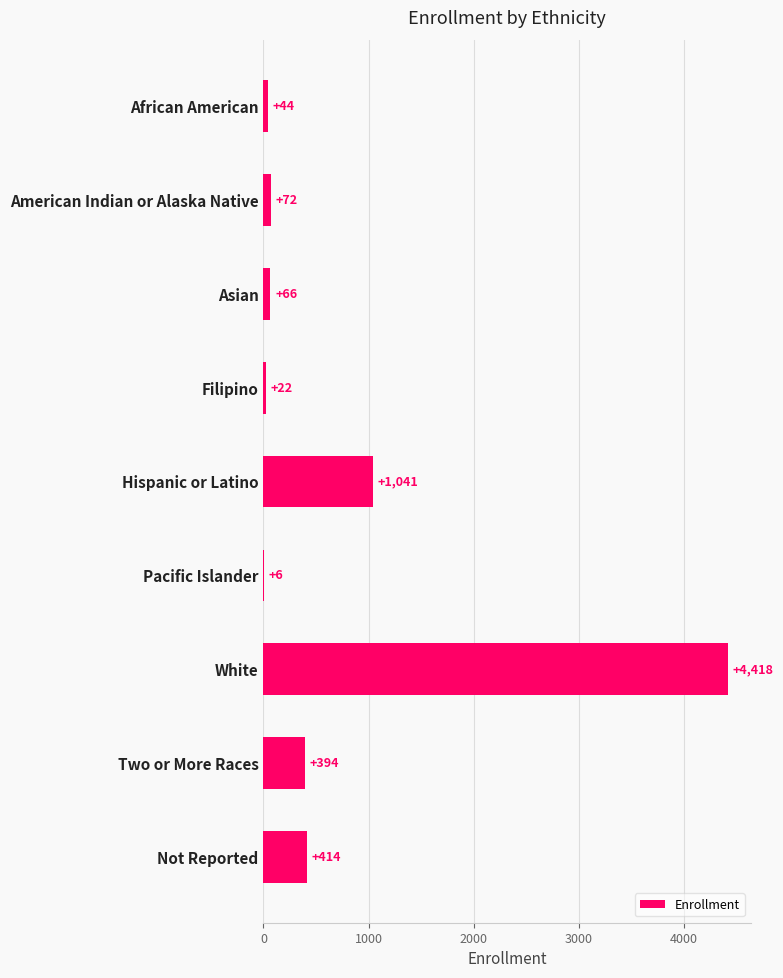

What is the sum of all values?

6477